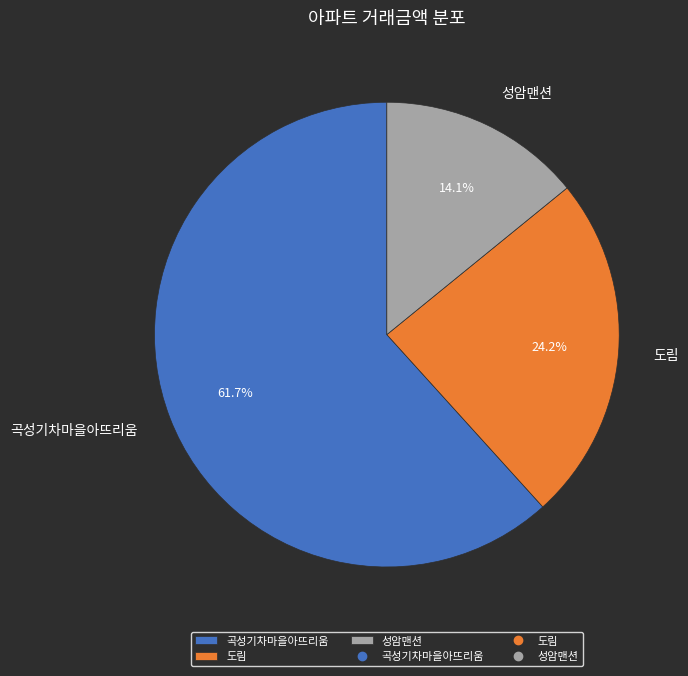

Is there a majority slice in this chart?

Yes